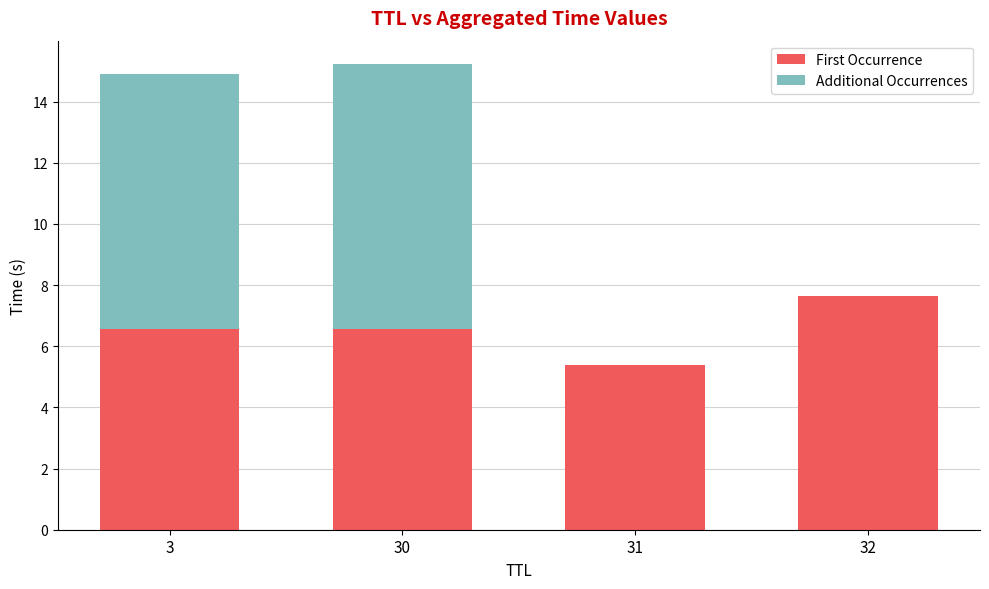

What are all the series names shown in the legend?

First Occurrence, Additional Occurrences